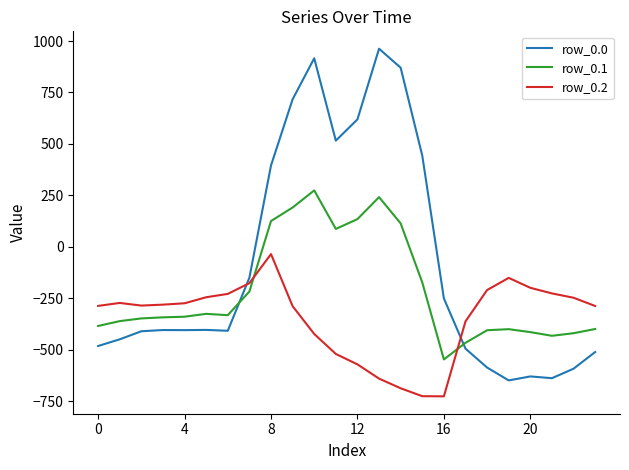

Count the number of categories in the chart.

24